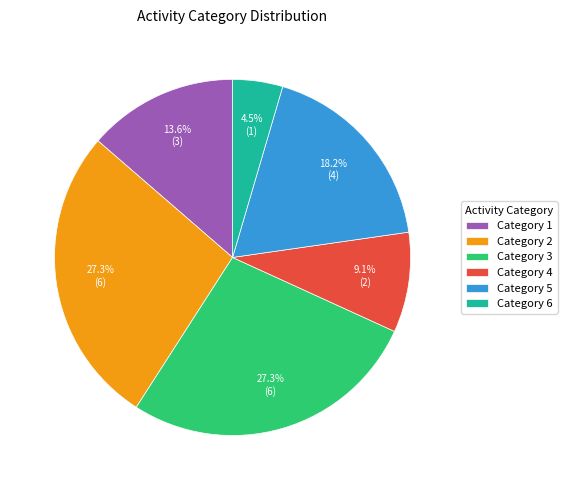

What is the ratio of the value at Category 2 to the value at Category 1?

2.0